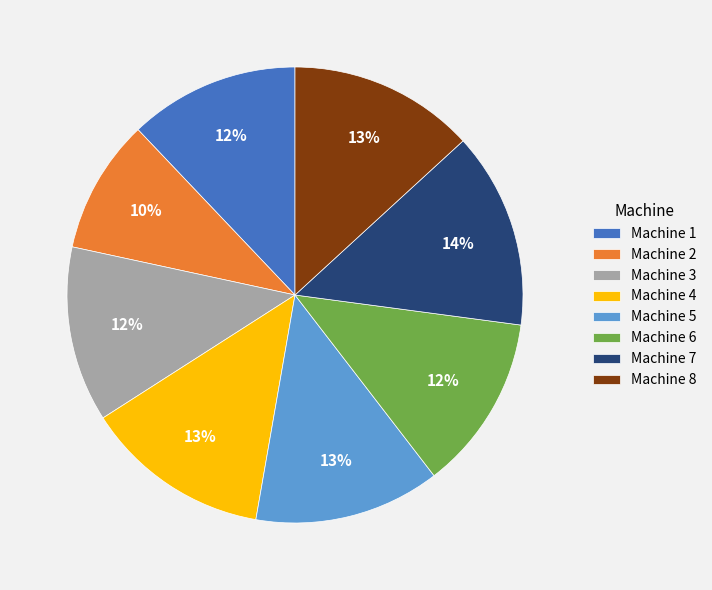

Count the number of slices in the pie.

8